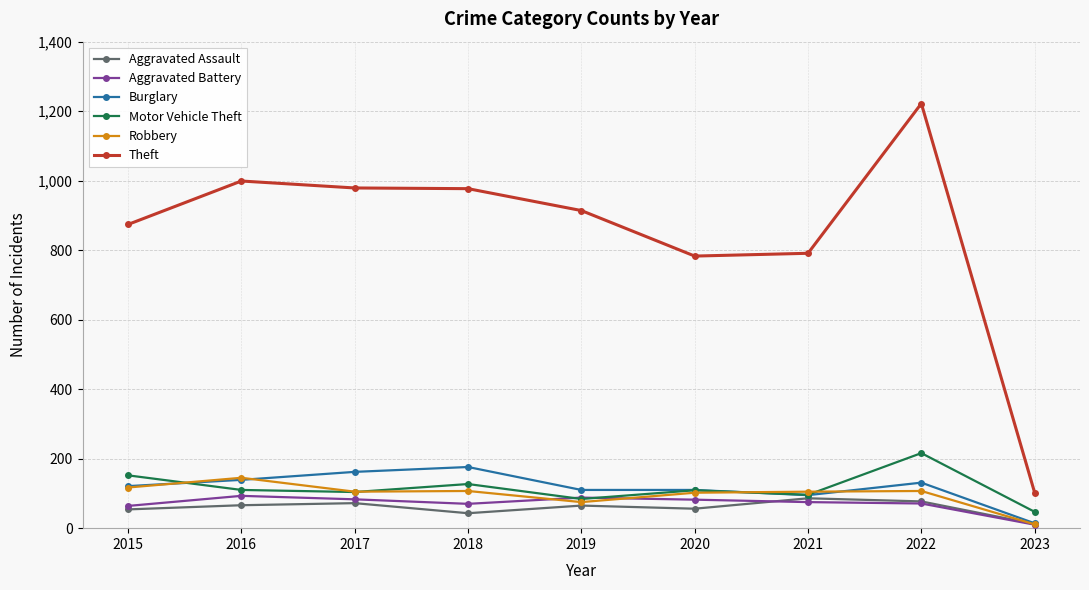

What is the sum of all Motor Vehicle Theft values?

1045